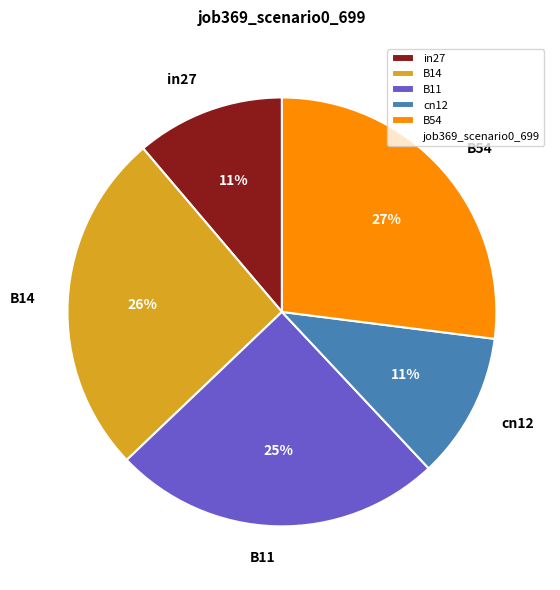

Is B14 the majority of the pie?

No